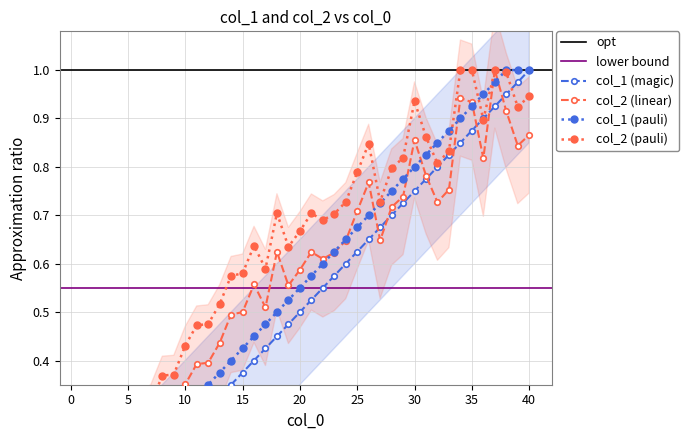

Where is the first local minimum for col_2?

17